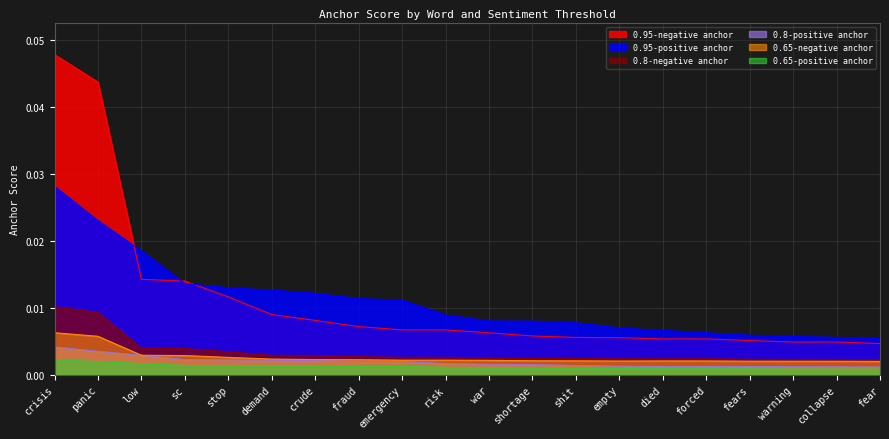

At which label is 0.8-negative anchor closest to 0?

fear